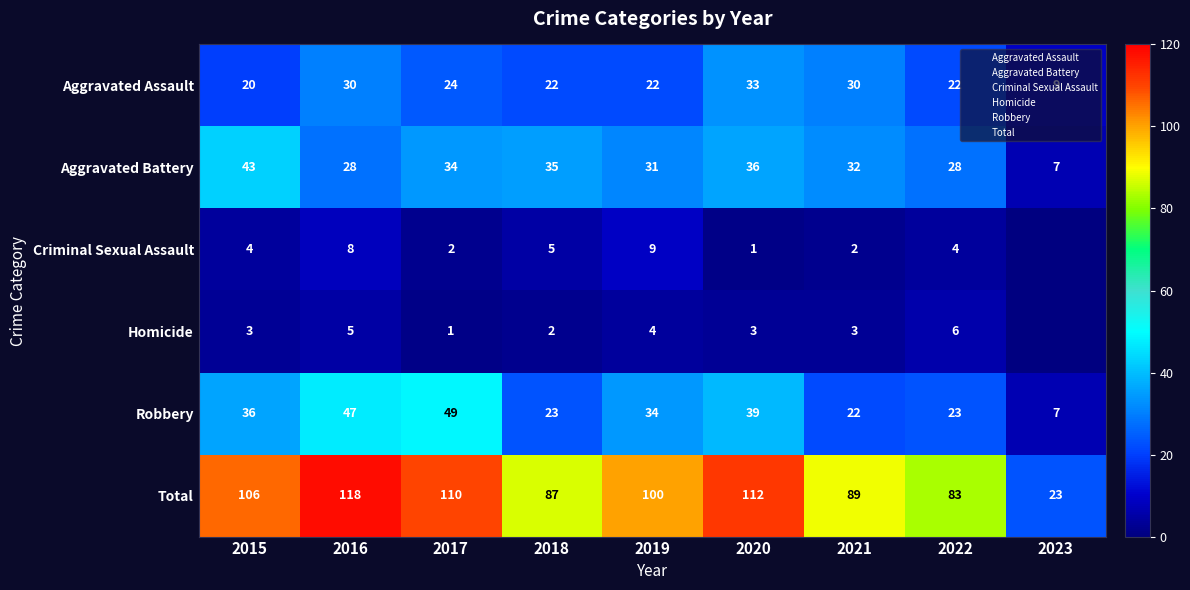

At which label does Aggravated Assault reach its peak?

2020